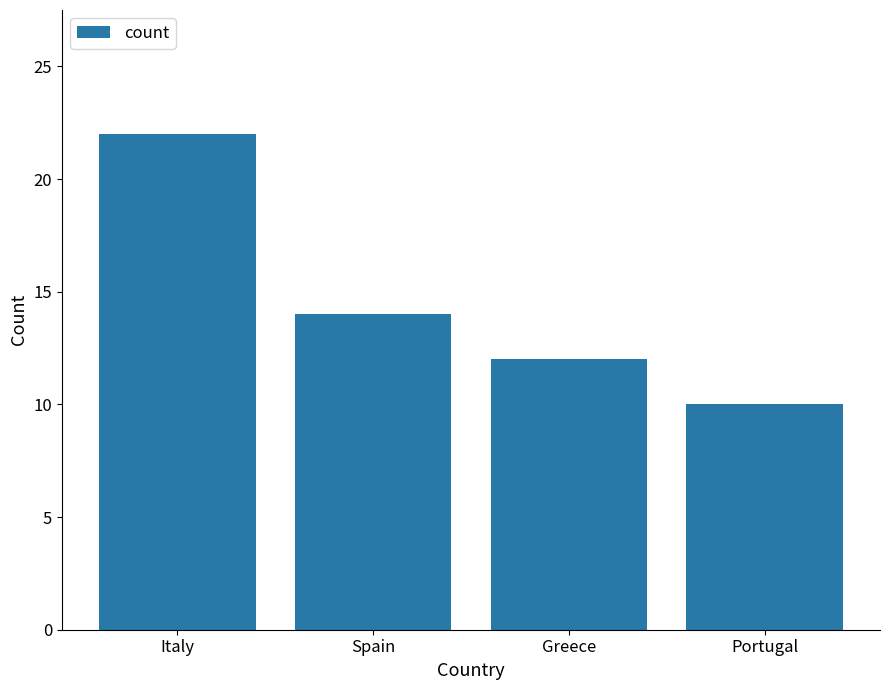

What is the label of the 2nd bar from the left?

Spain